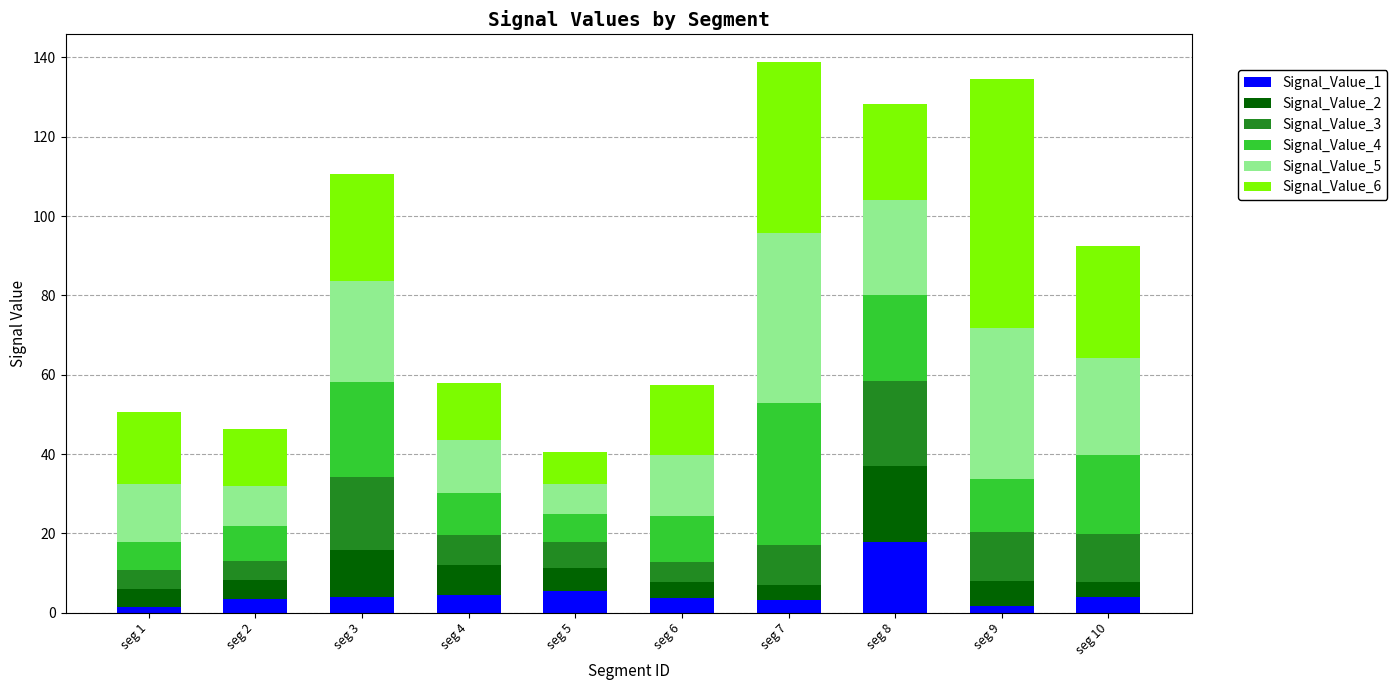

True or false: Signal_Value_1 has a value of 6.9 at seg 8.

False